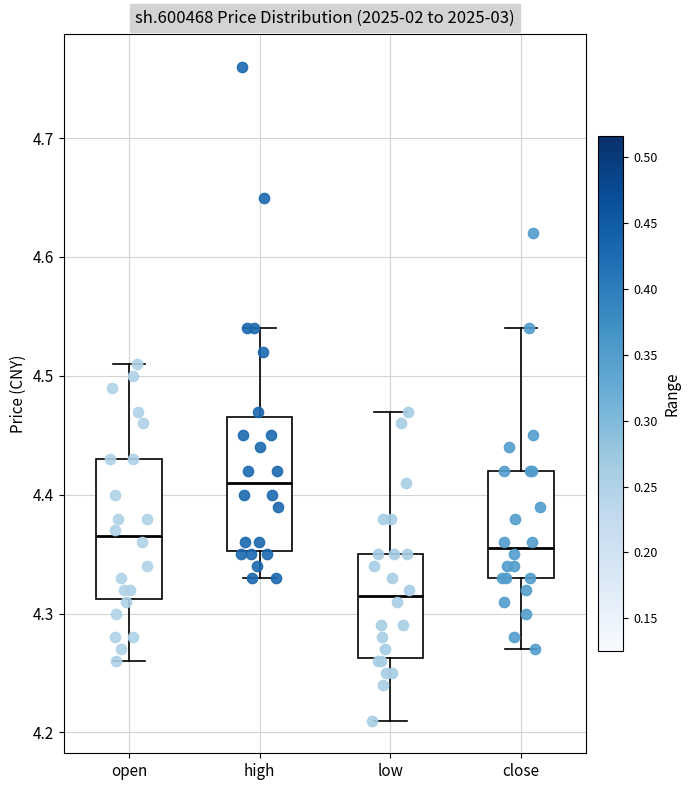

Which box has the highest median line?

high